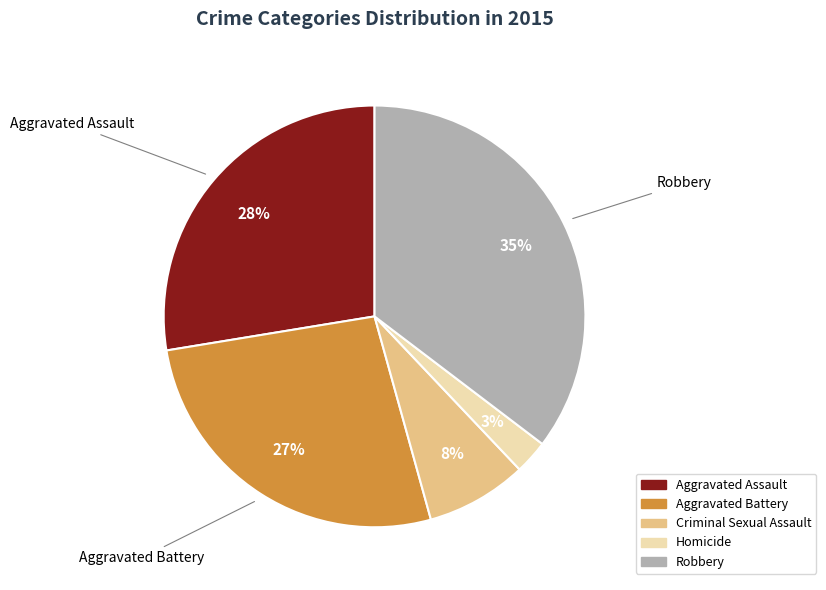

What percentage is the Criminal Sexual Assault slice, to the nearest percent?

8%